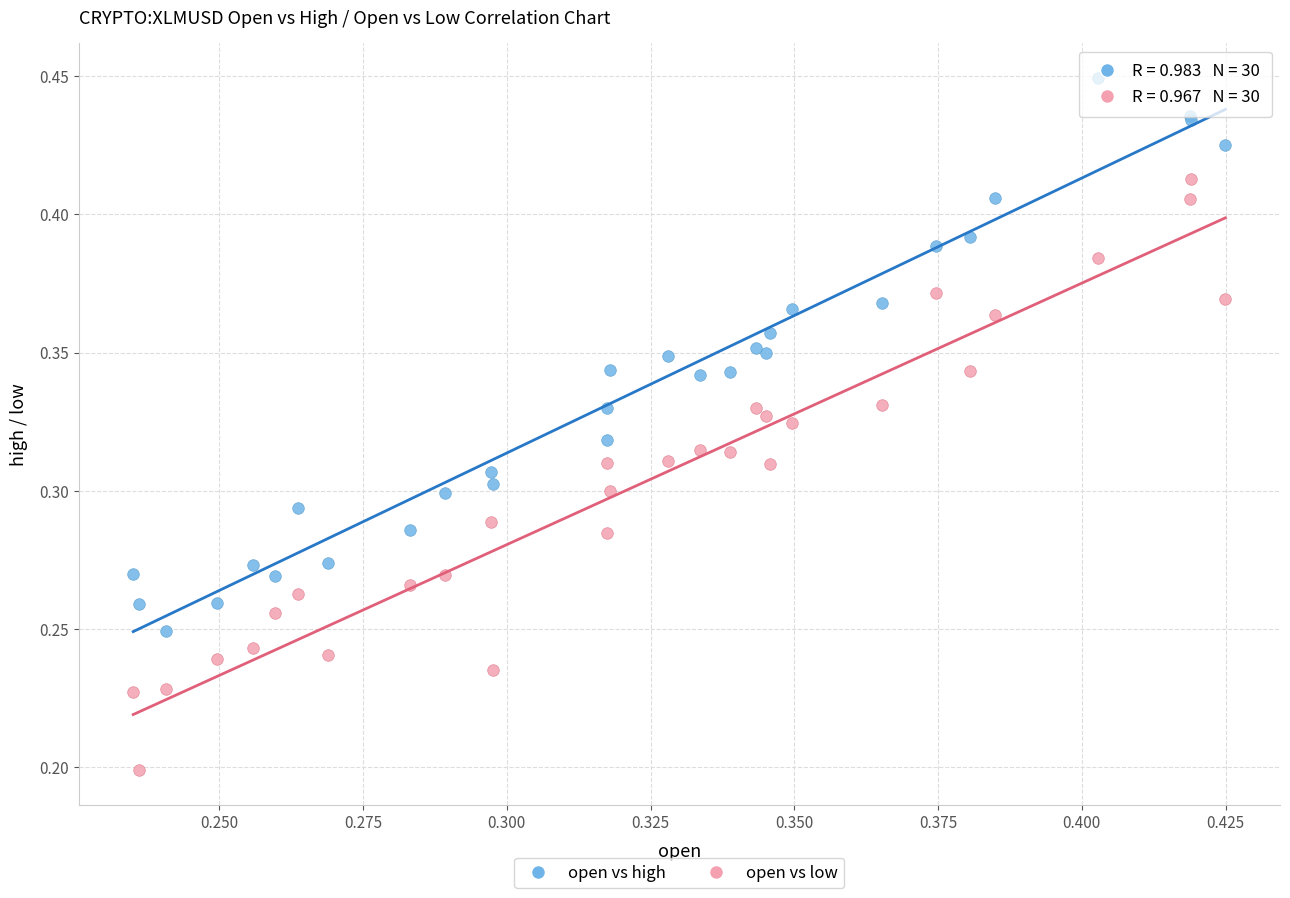

Which series contains the highest Y value?

open vs high